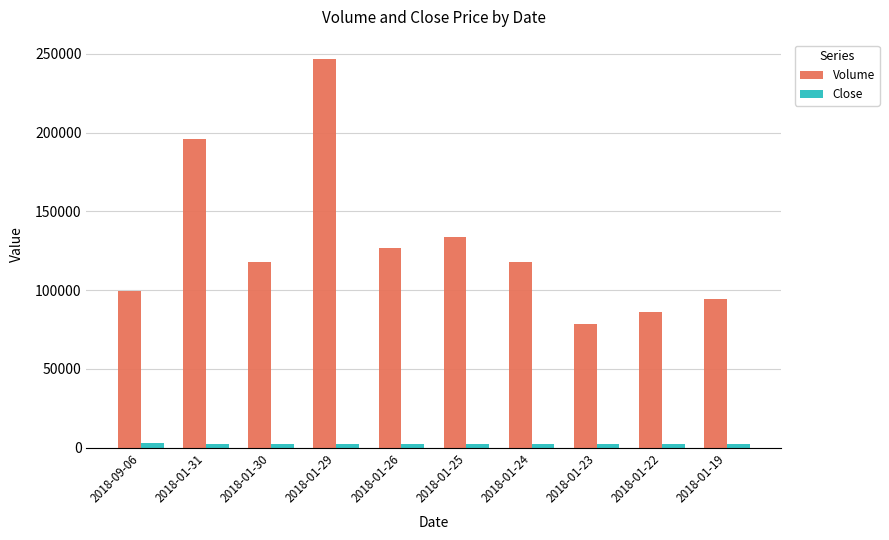

What is the label of the 7th bar from the left?

2018-01-24